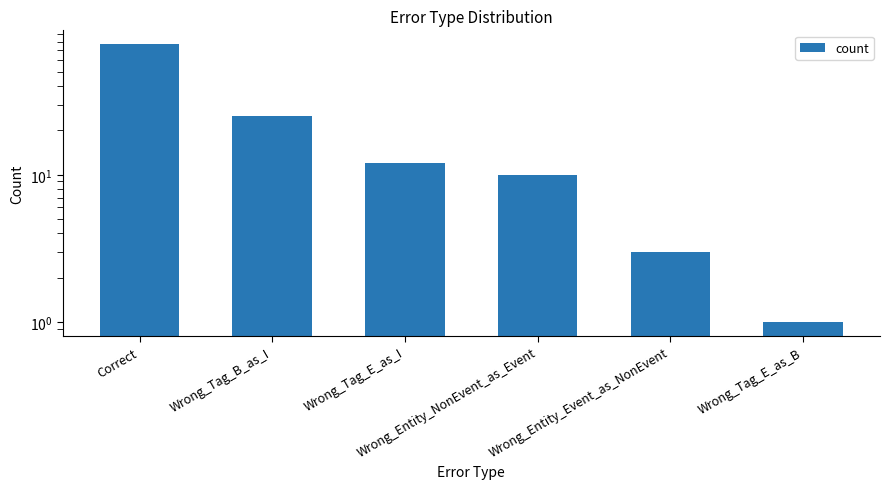

What is the label of the 5th bar from the right?

Wrong_Tag_B_as_I